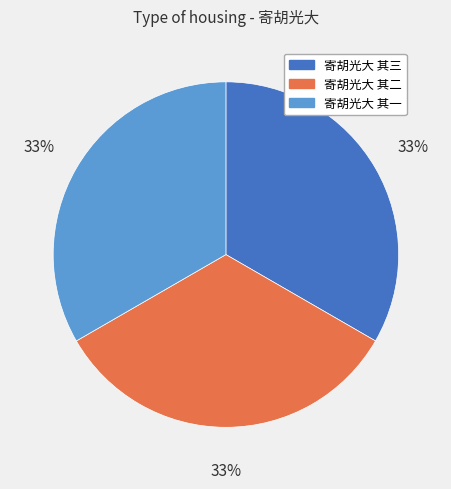

Is there a majority slice in this chart?

No